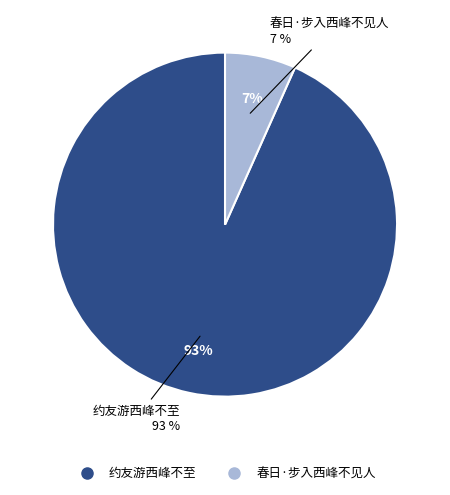

Rank the categories by value from highest to lowest.

约友游西峰不至, 春日·步入西峰不见人